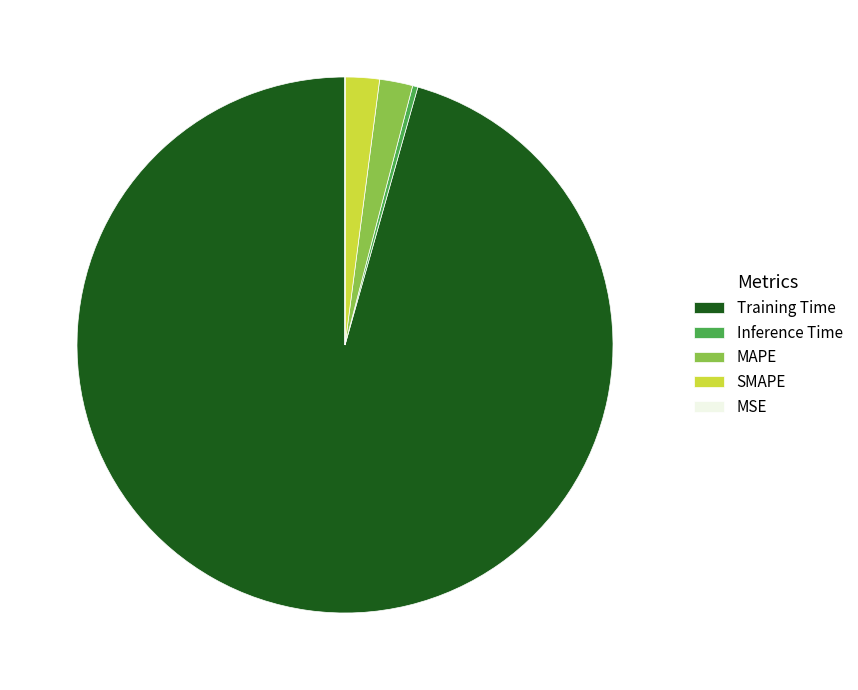

Is the sum of MAPE and Inference Time greater than half?

No